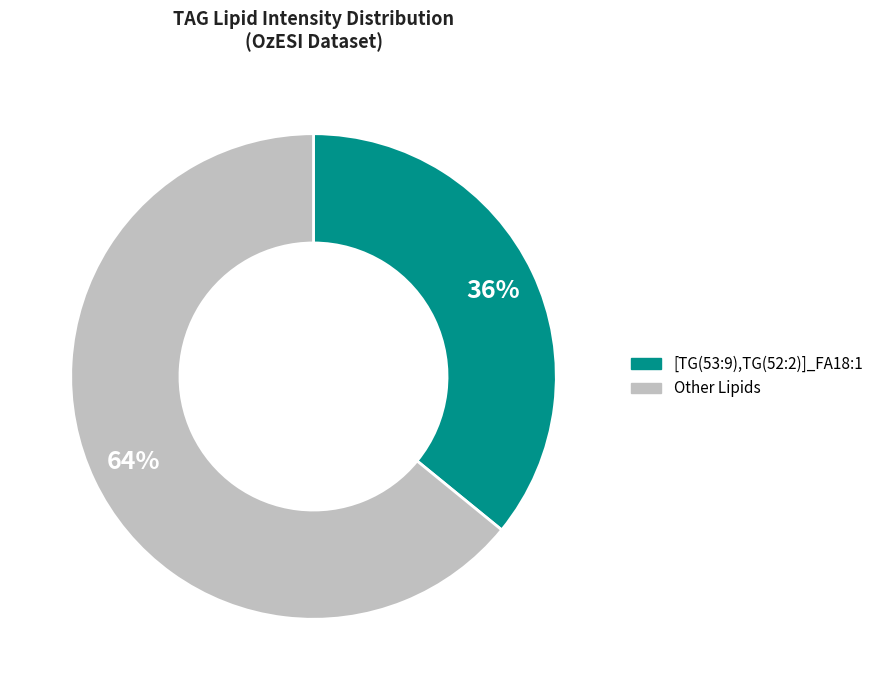

Is there any slice that represents more than half of the pie?

Yes